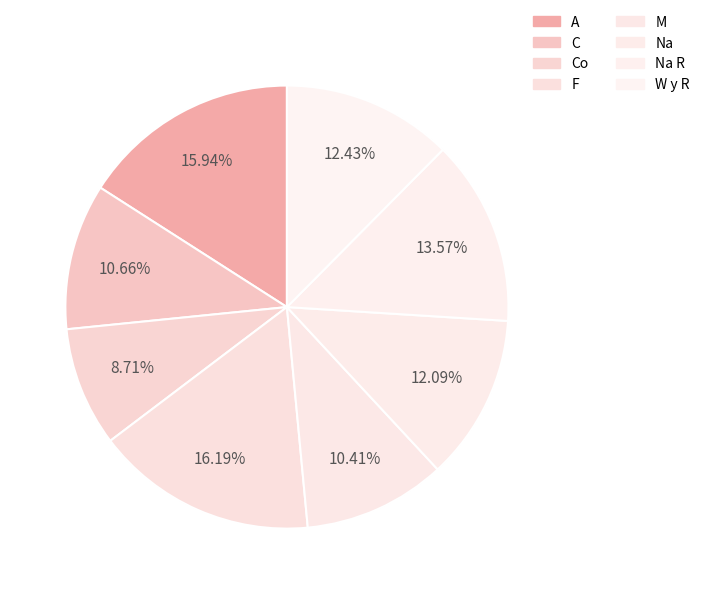

How many slices are in this pie chart?

8